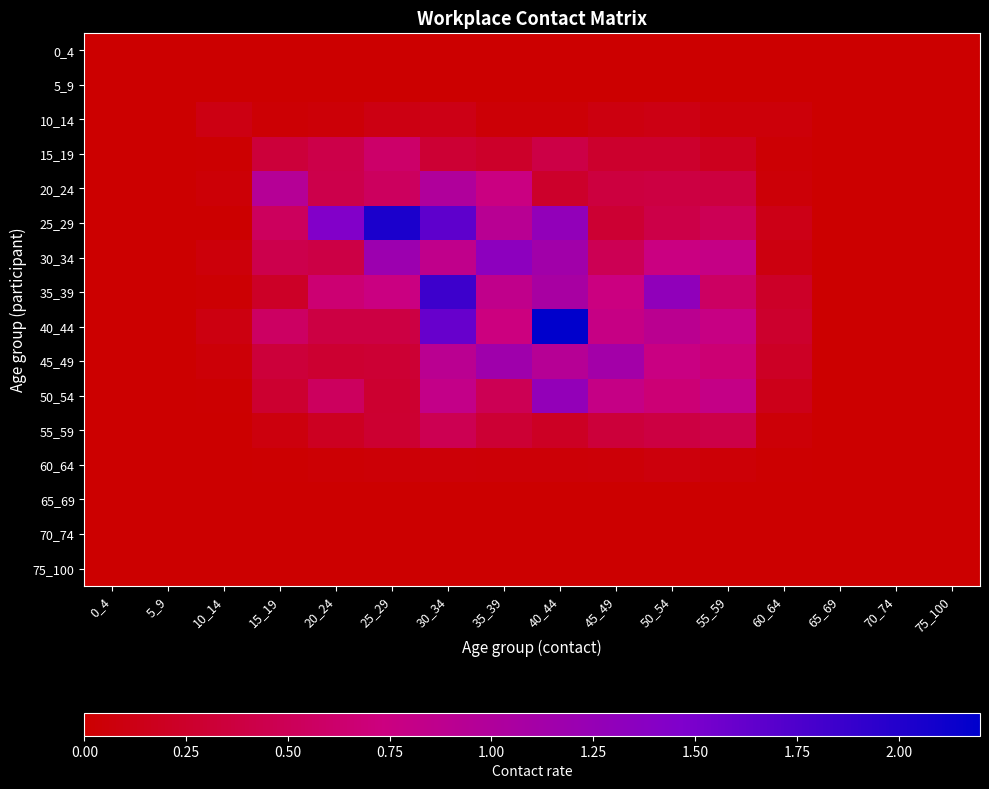

Which series has the largest range (max minus min)?

40_44